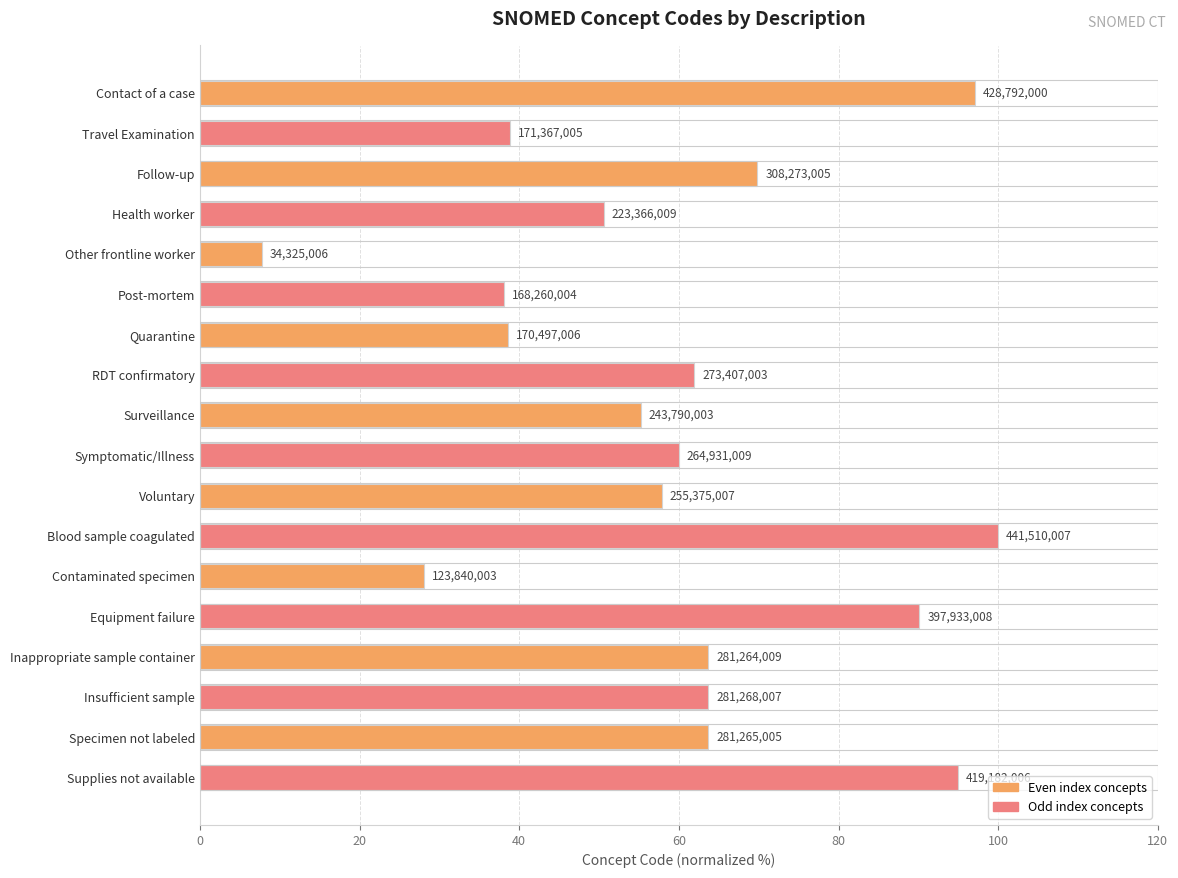

How many bars are there in total?

18